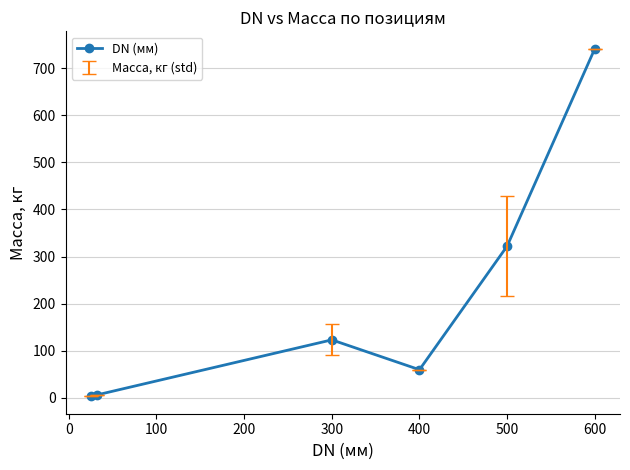

How many lines are shown in the chart?

1